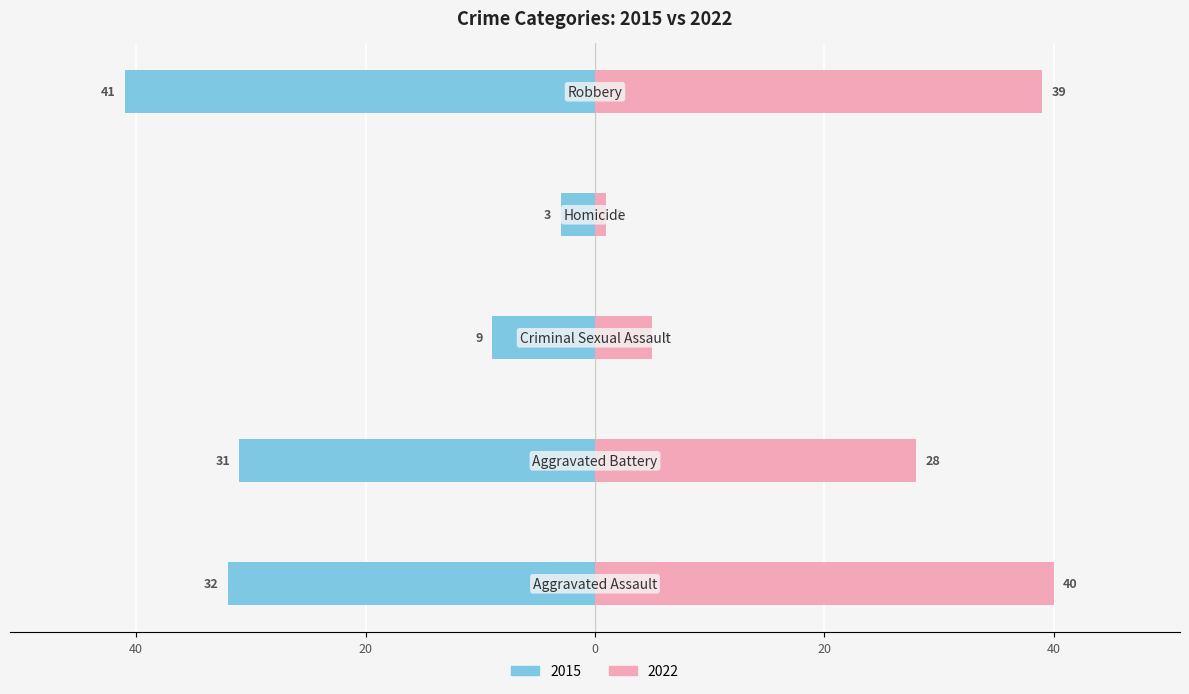

The 2022 series shows 1 at Homicide. True or false?

True